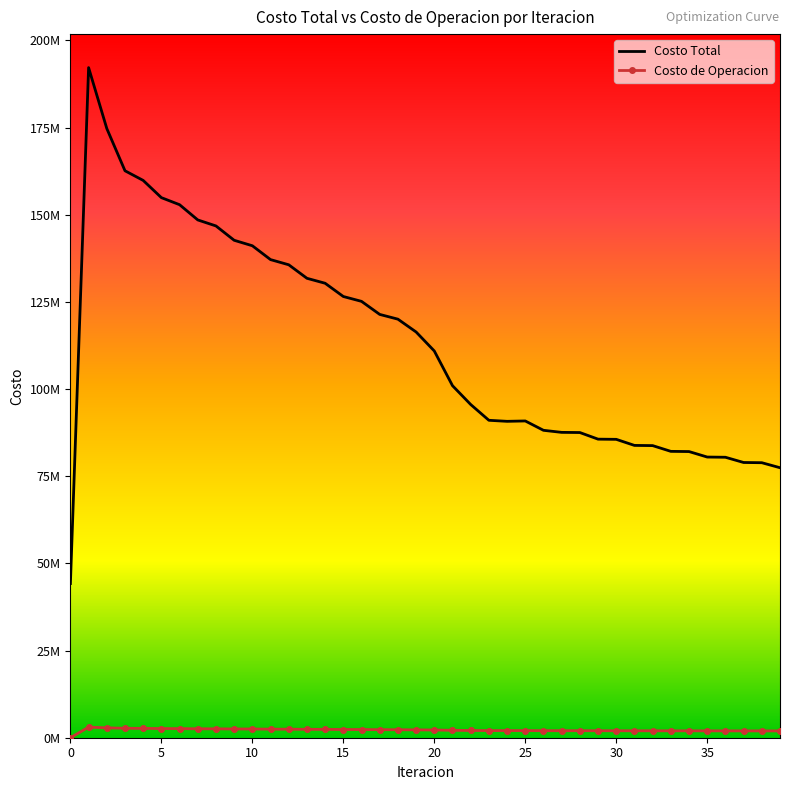

What is the value of the Costo Total point at the 29th from the left?

87524194.7